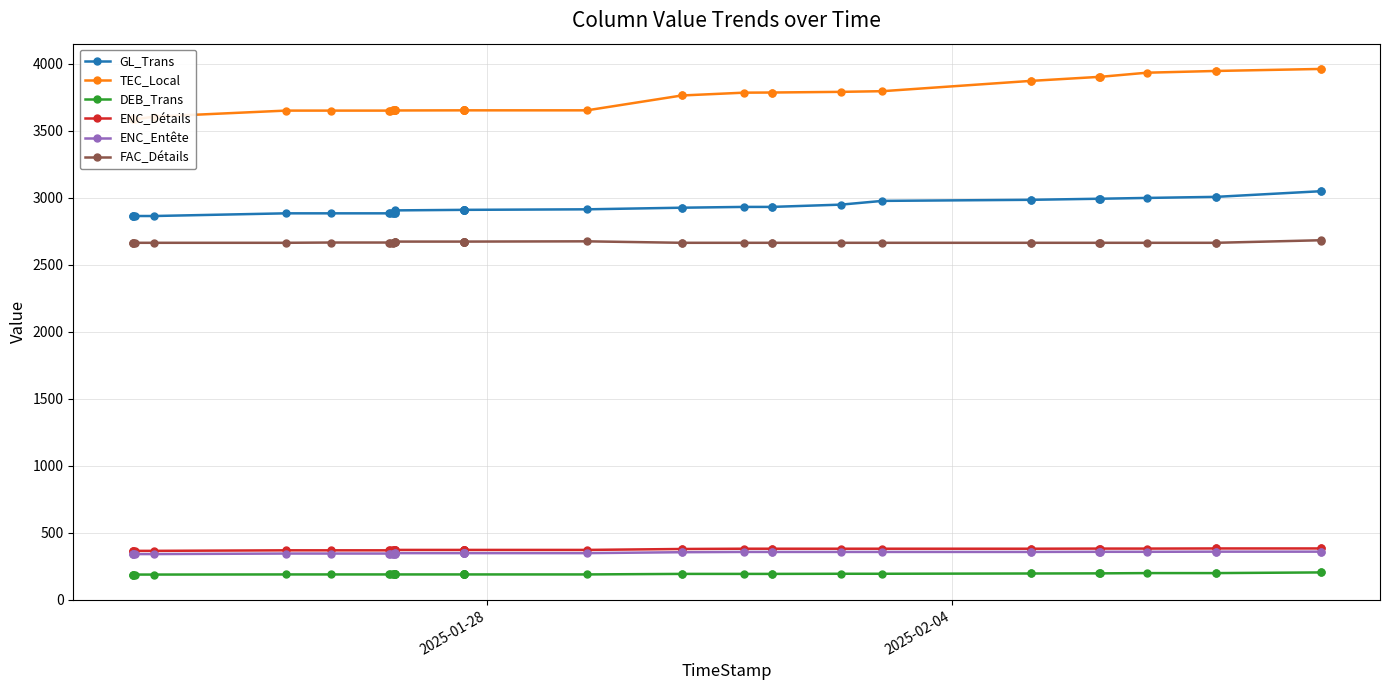

True or false: ENC_Détails and GL_Trans cross at least once.

False